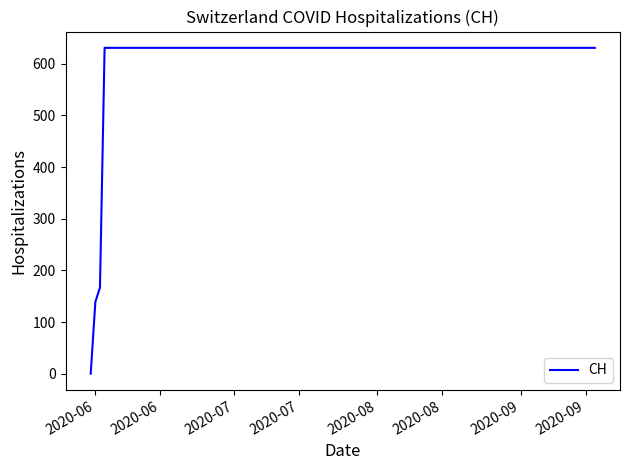

What is the maximum value shown in the chart?

631